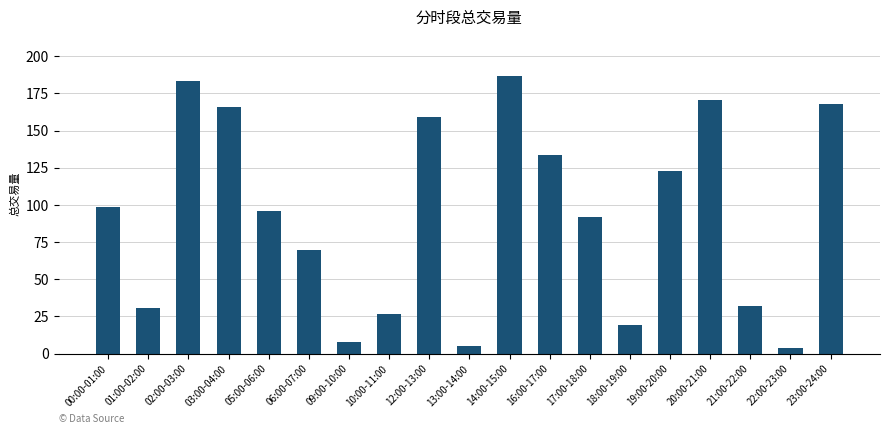

What is the change in value from 17:00-18:00 to 19:00-20:00?

+30.4